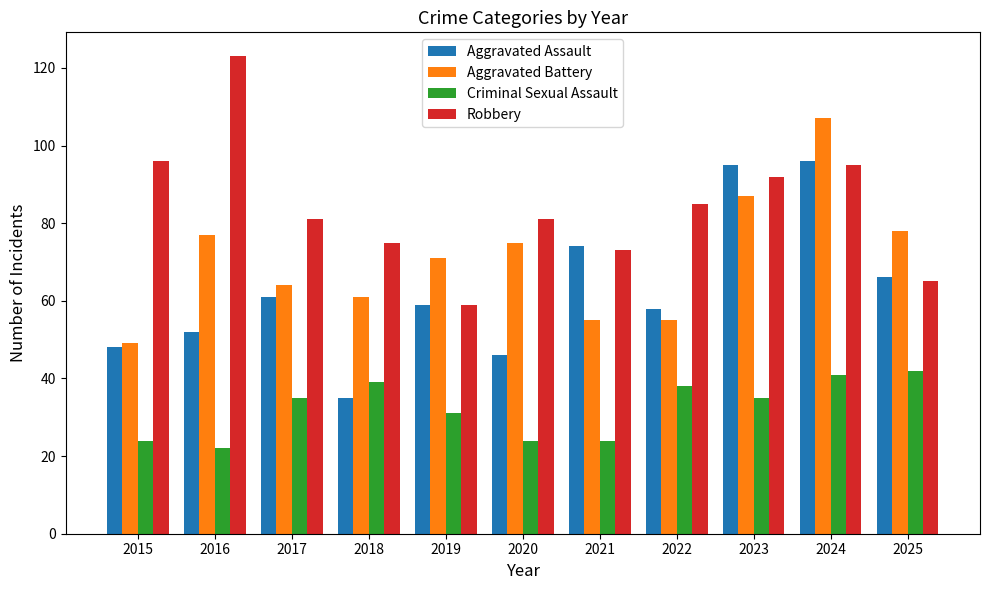

Is it true that Criminal Sexual Assault equals 31 at 2019?

True